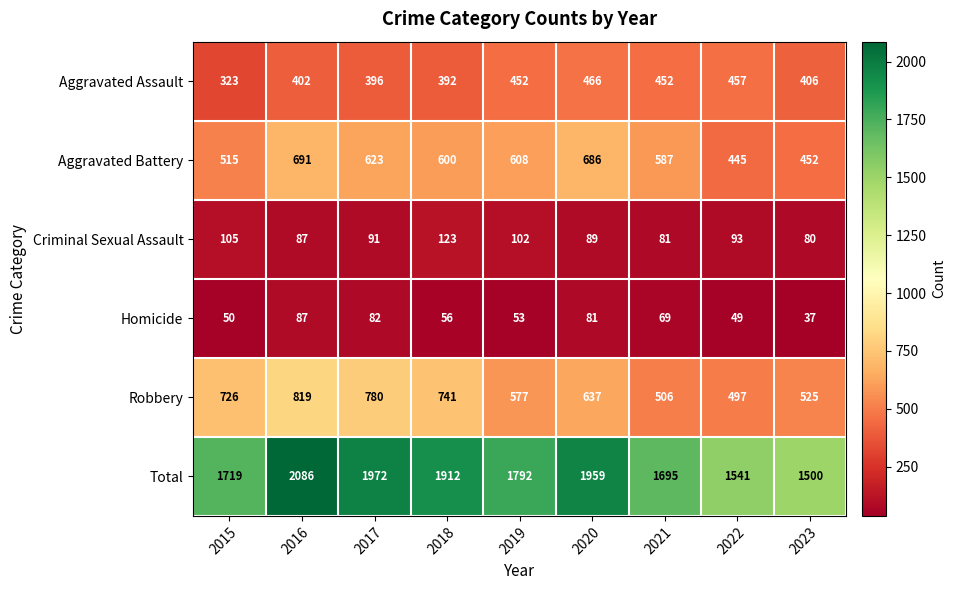

What is the total value across all series at 2020?

3918